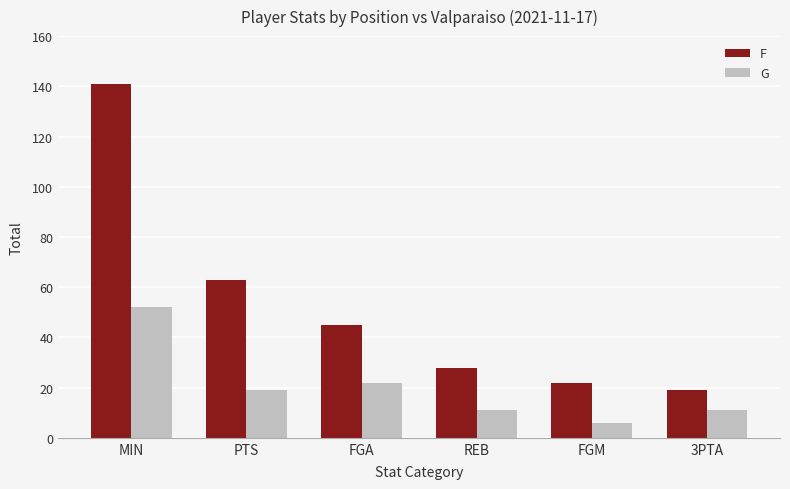

What is the total value across all series at REB?

39